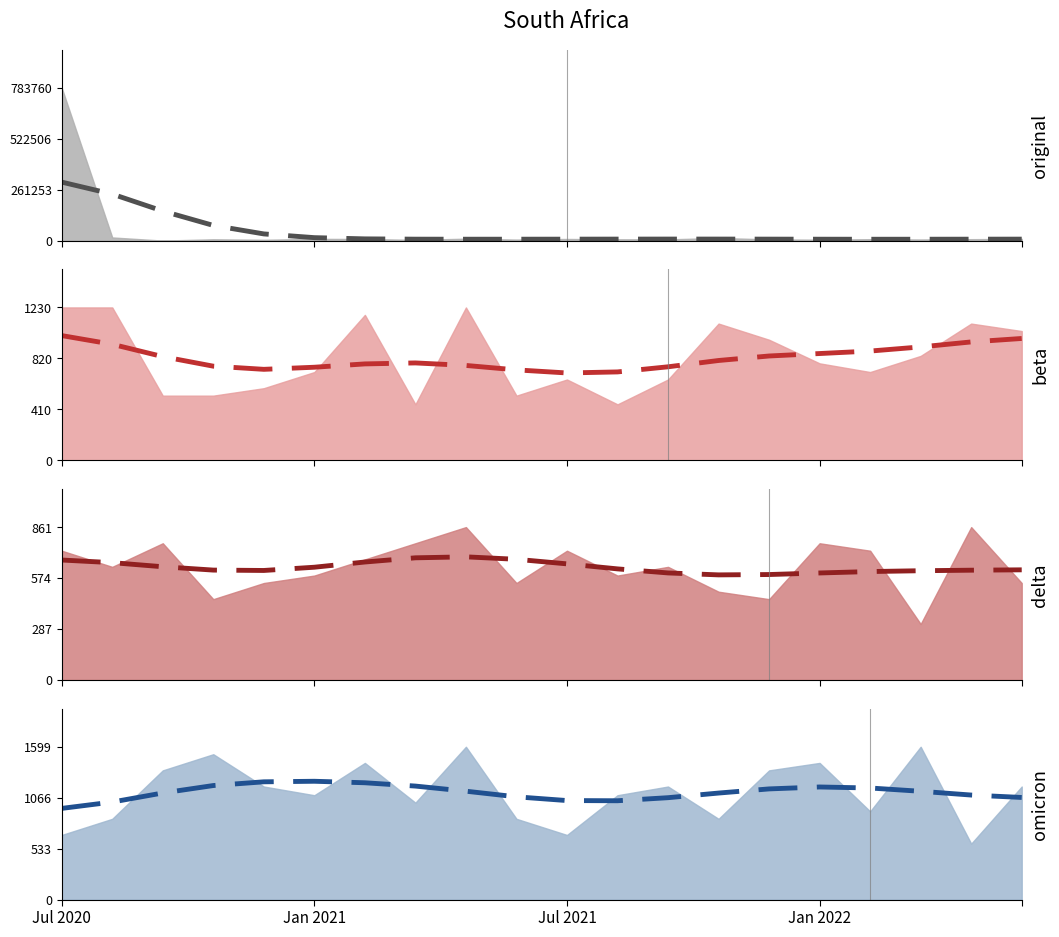

What is the value of the beta_trend point at the 3rd from the left?

834.2